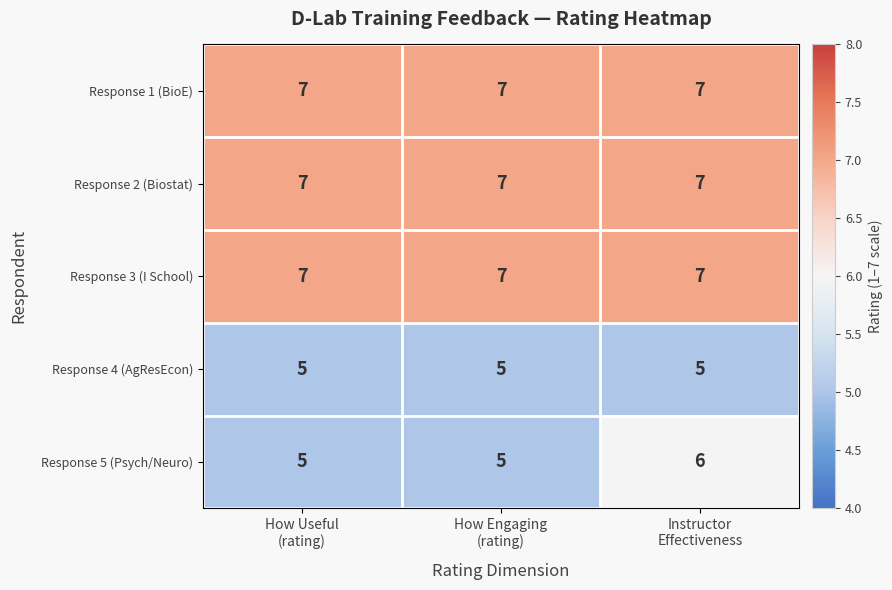

What is the minimum value for Response 1 (BioE)?

7